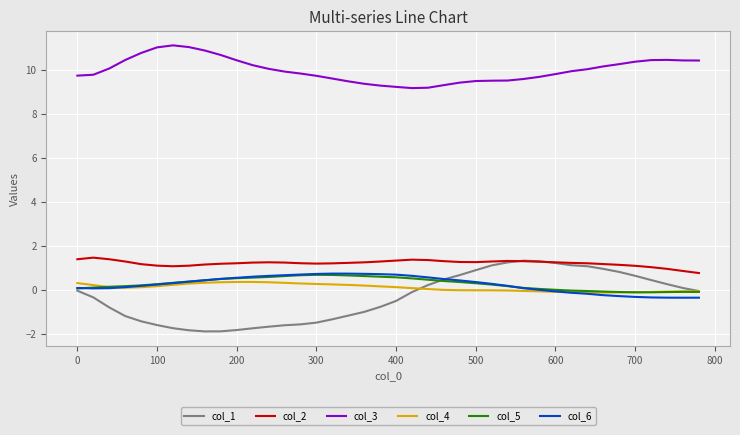

True or false: col_3 and col_2 cross at least once.

False